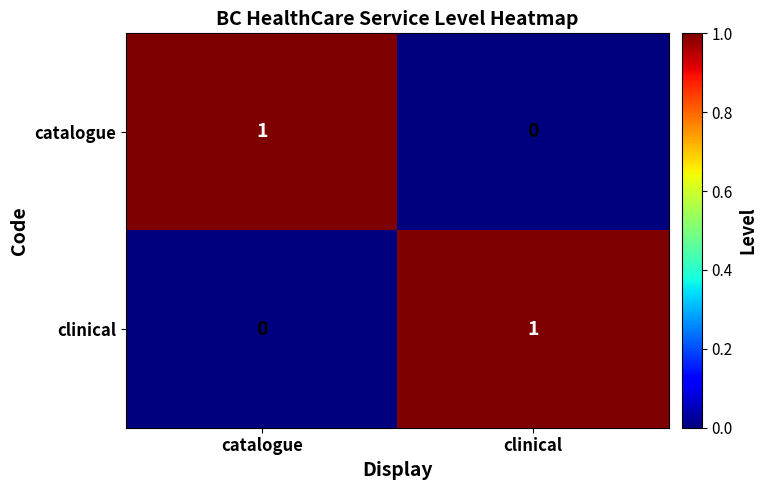

The clinical series shows 1 at catalogue. True or false?

False